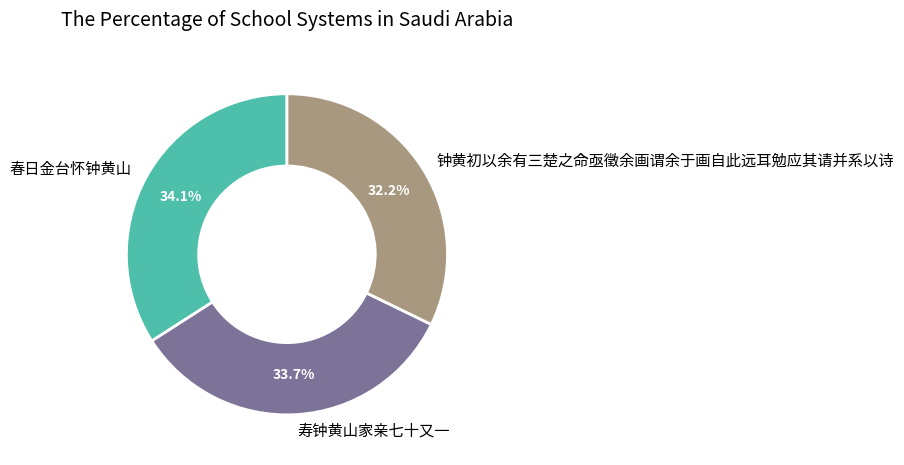

To the nearest percent, what is the difference between the 钟黄初以余有三楚之命亟徵余画谓余于画自此远耳勉应其请并系以诗 and 寿钟黄山家亲七十又一 slice percentages?

2%